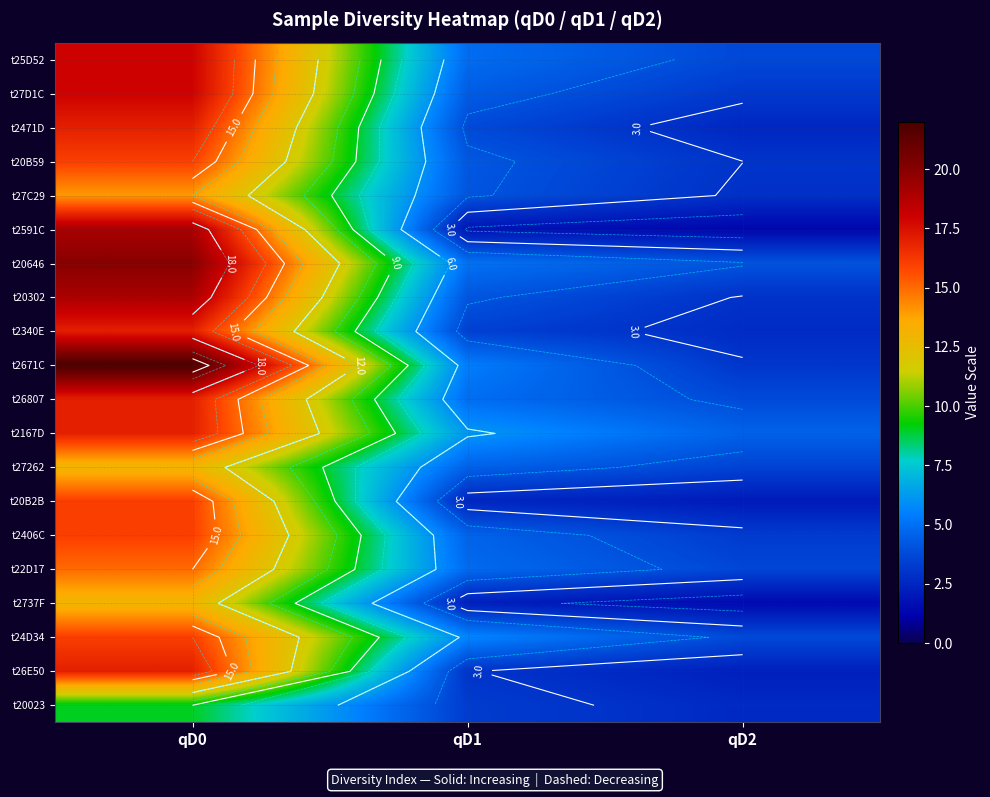

At which category does the chart reach its peak across all series?

qD0